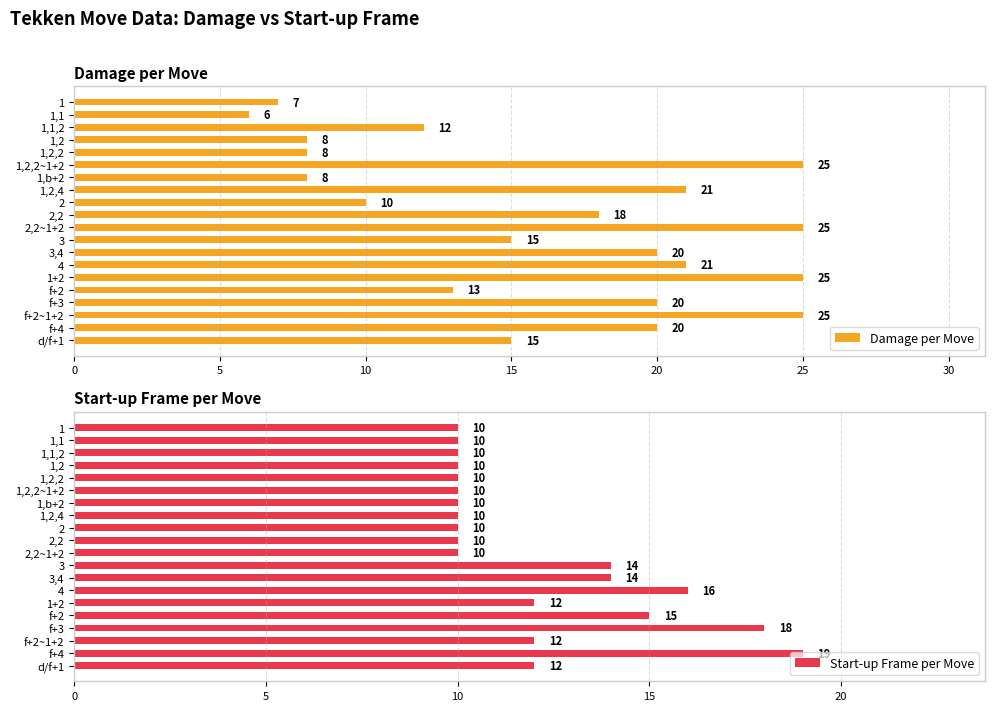

What value does the Start-up Frame per Move series have at 1,2?

10